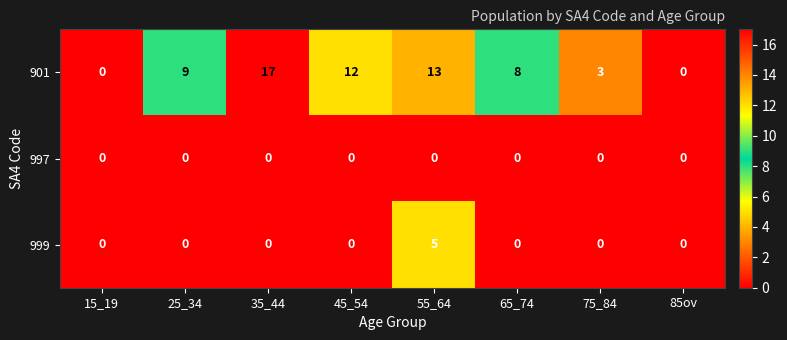

What is the sum of all 999 values?

5